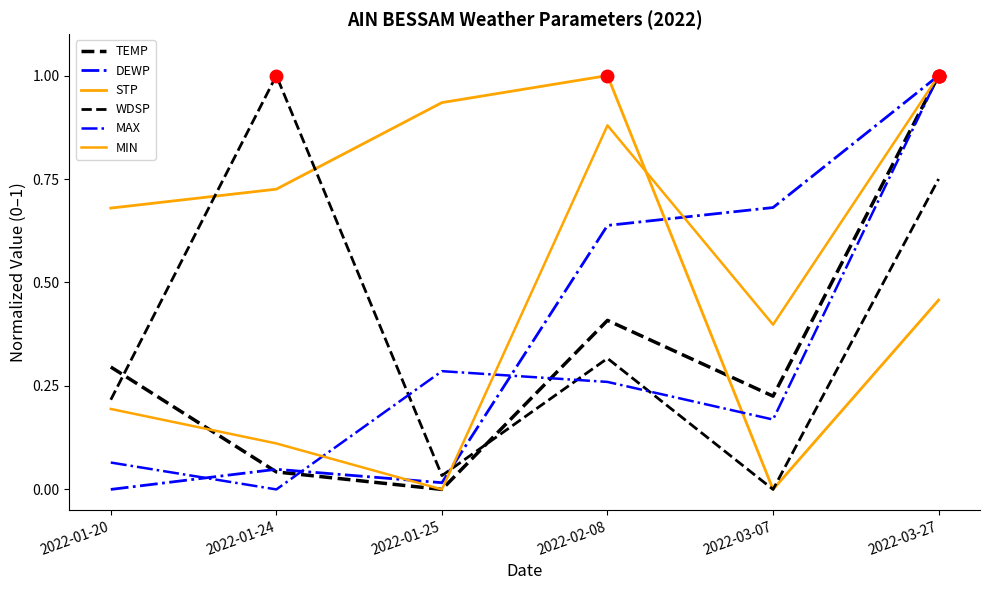

Reading right to left, what are all the values shown in this chart?

TEMP: 1.0	0.2	0.4	0.0	0.0	0.3
DEWP: 1.0	0.7	0.6	0.0	0.0	0.0
STP: 0.5	0.0	1.0	0.9	0.7	0.7
WDSP: 0.8	0.0	0.3	0.0	1.0	0.2
MAX: 1.0	0.2	0.3	0.3	0.0	0.1
MIN: 1.0	0.4	0.9	0.0	0.1	0.2